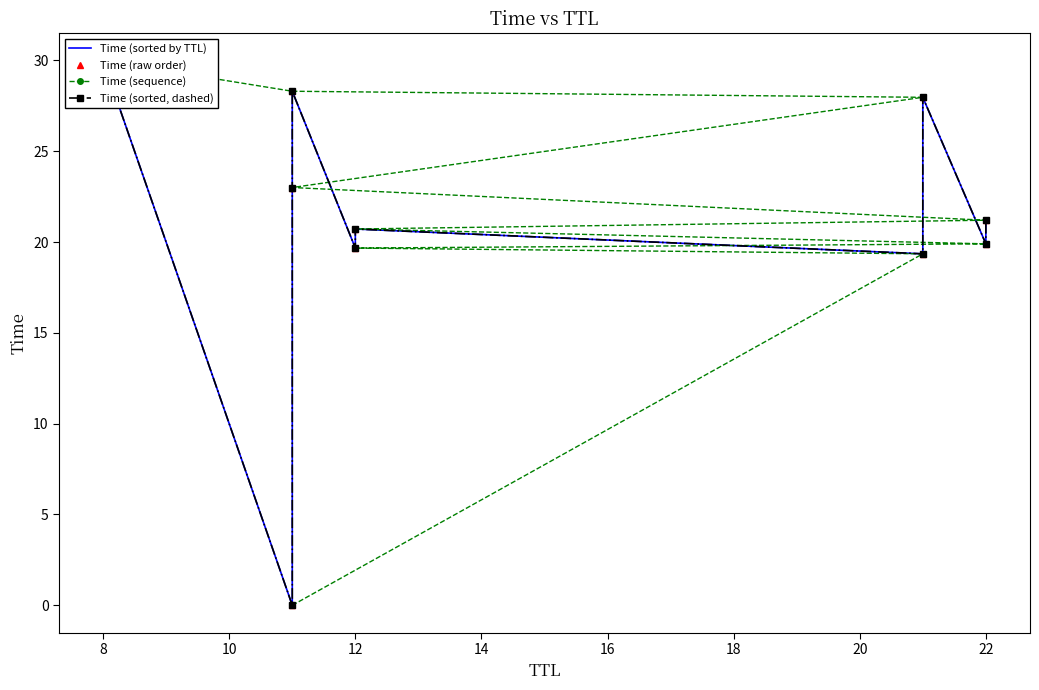

What is the sum of all Time (raw order) values?

210.1